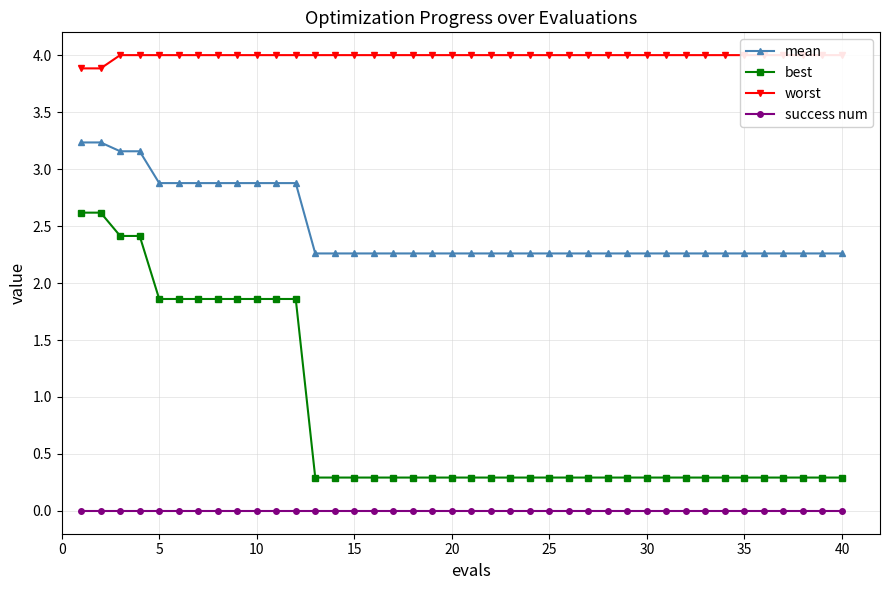

Count the mean values in the range 2 to 3.

36